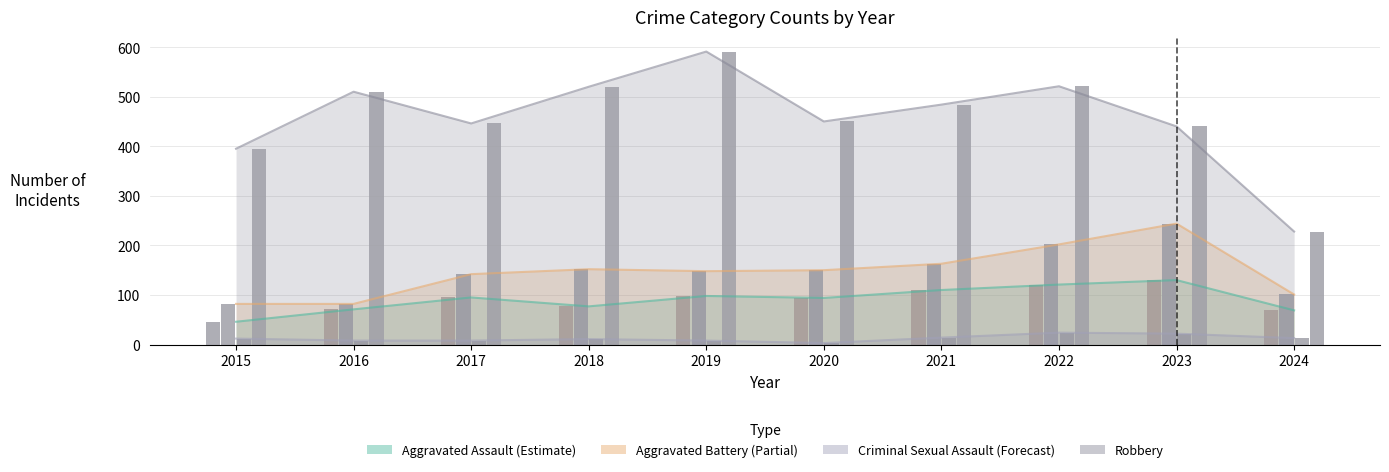

What is the difference between the Aggravated Assault values at 2019 and 2020?

4